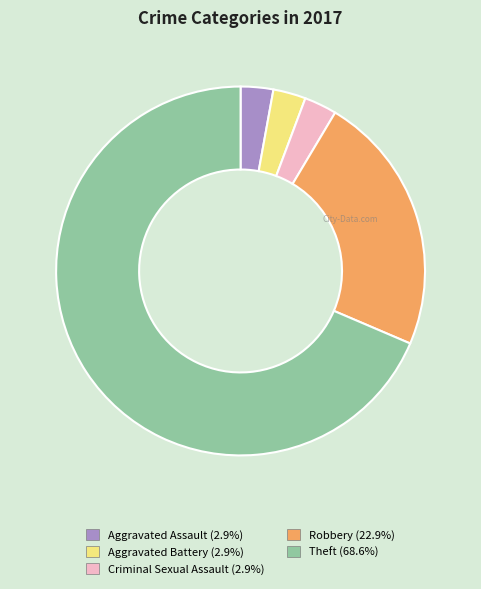

What is the largest slice in the pie chart?

Theft